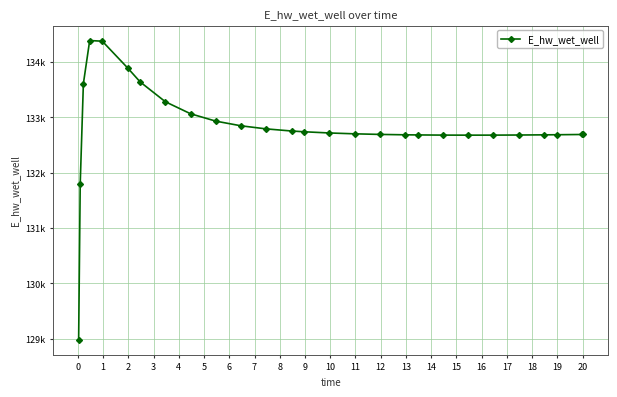

Does the chart have visible grid lines?

Yes